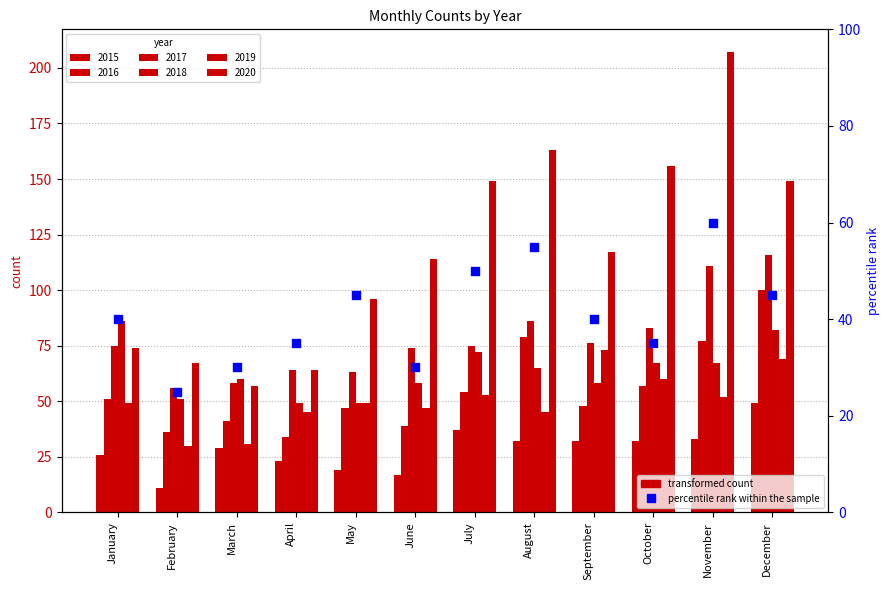

What is the ratio of the value at September to the value at March?

1.3